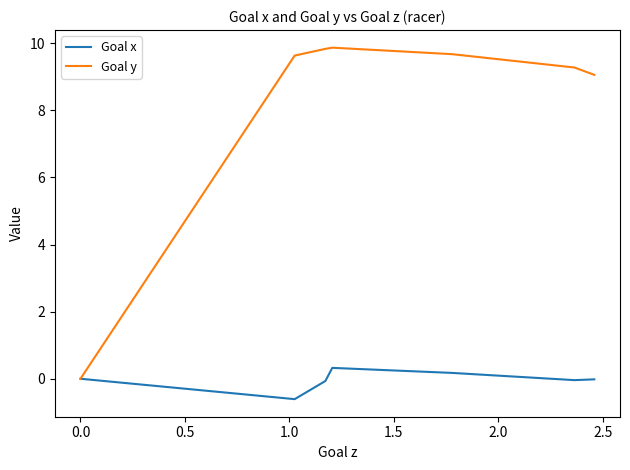

Rank the series by their average value, from lowest to highest.

Goal x, Goal y